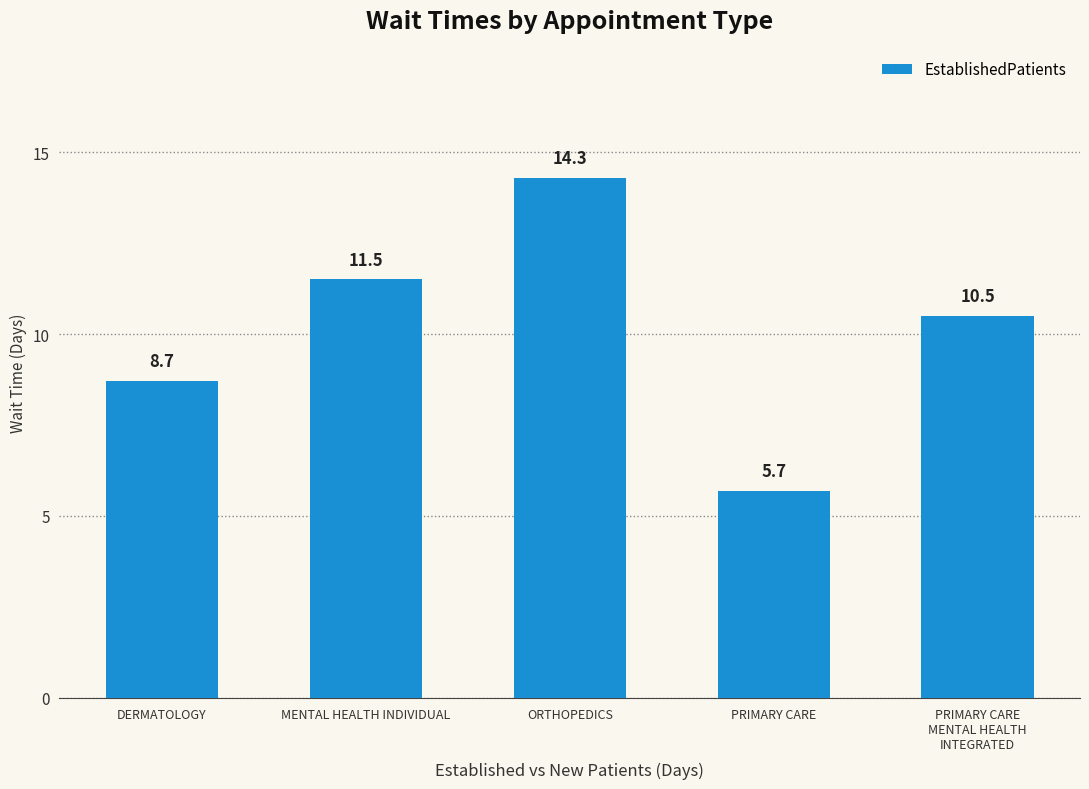

Reading right to left, list all the values displayed in this chart.

PRIMARY CARE
MENTAL HEALTH
INTEGRATED=10.5	PRIMARY CARE=5.7	ORTHOPEDICS=14.3	MENTAL HEALTH INDIVIDUAL=11.5	DERMATOLOGY=8.7